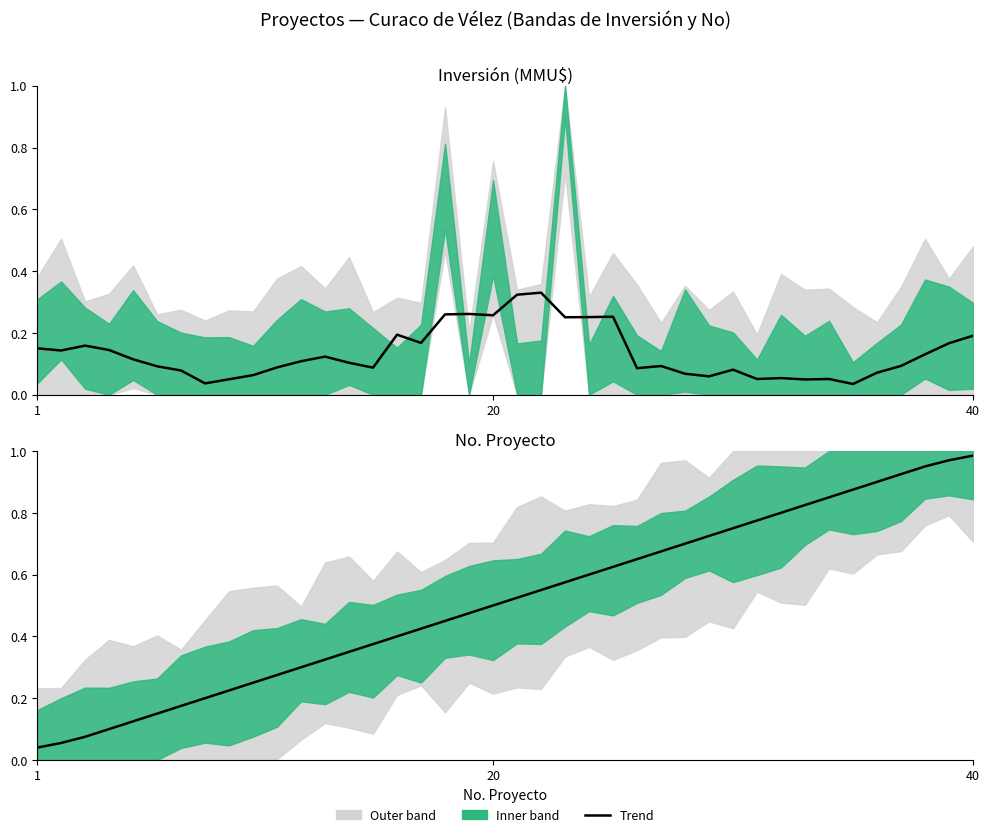

How many lines are shown in the chart?

1